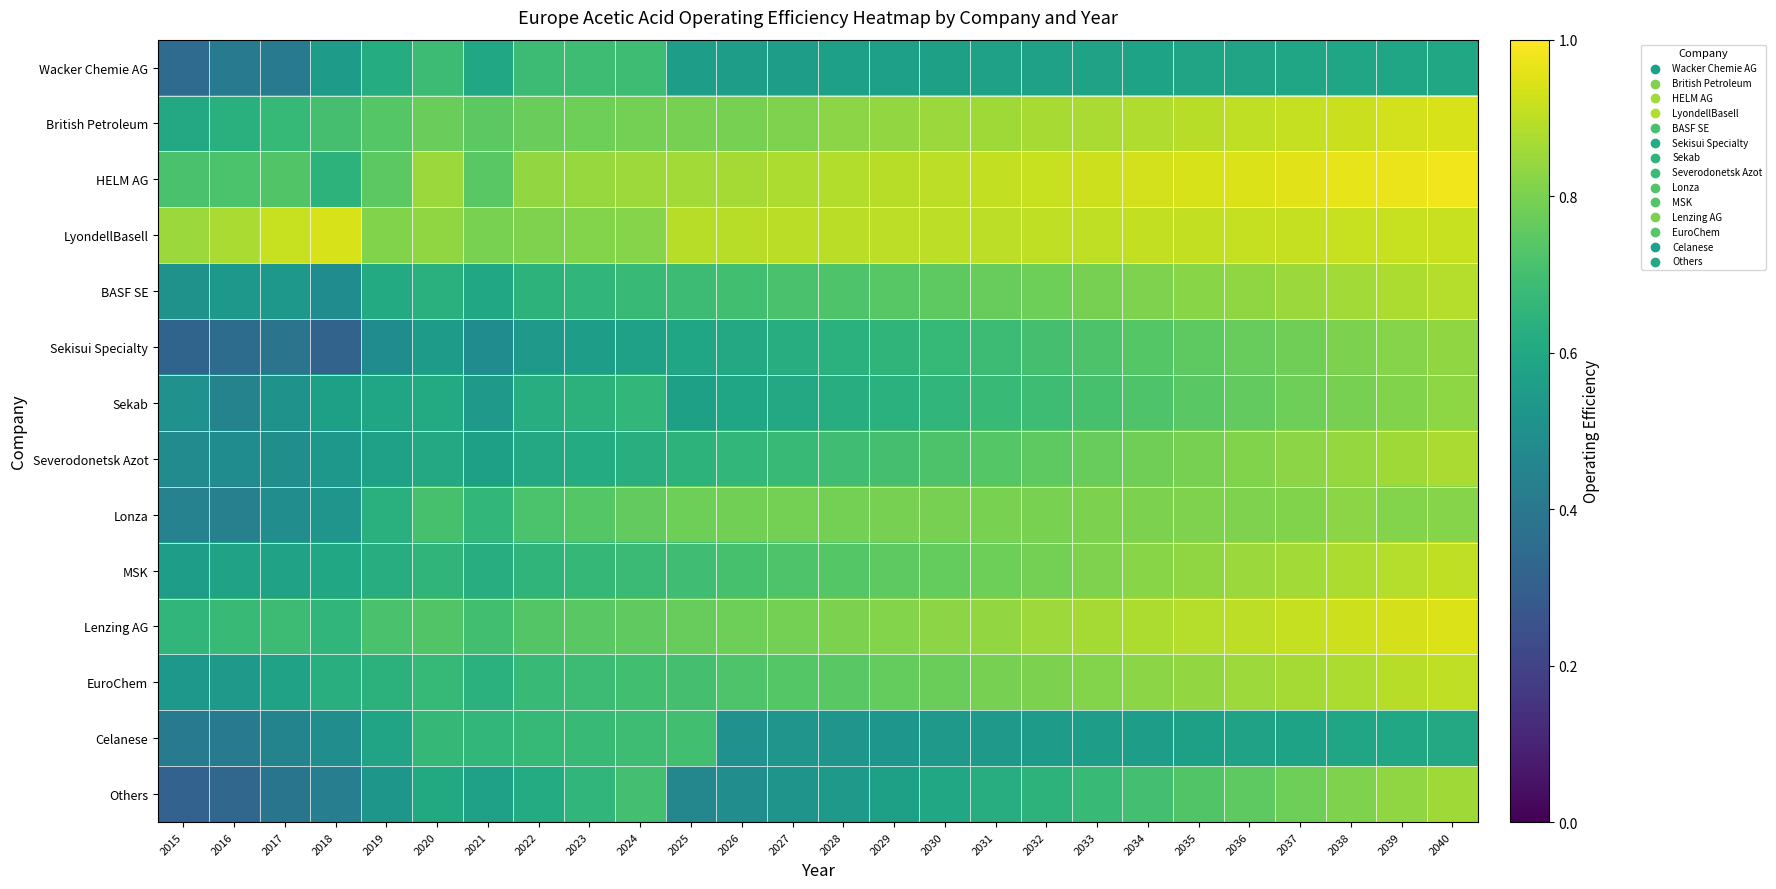

List the series in order of their peak value, lowest first.

Wacker Chemie AG, Celanese, Lonza, Sekab, Sekisui Specialty, Others, Severodonetsk Azot, BASF SE, EuroChem, MSK, LyondellBasell, British Petroleum, Lenzing AG, HELM AG